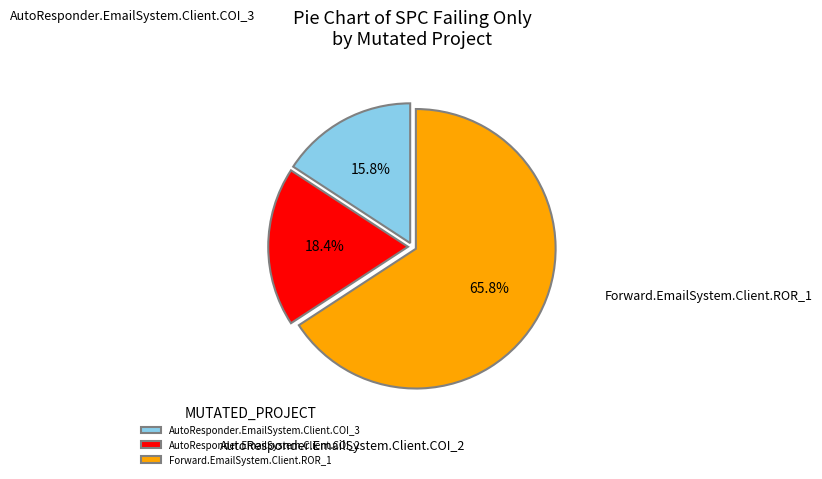

Is Forward.EmailSystem.Client.ROR_1 the majority of the pie?

Yes